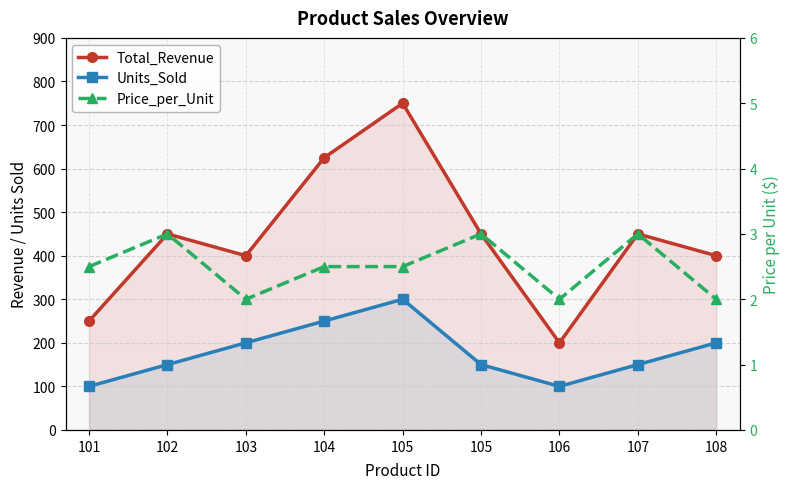

Is it true that Total_Revenue equals 200.0 at 106?

True